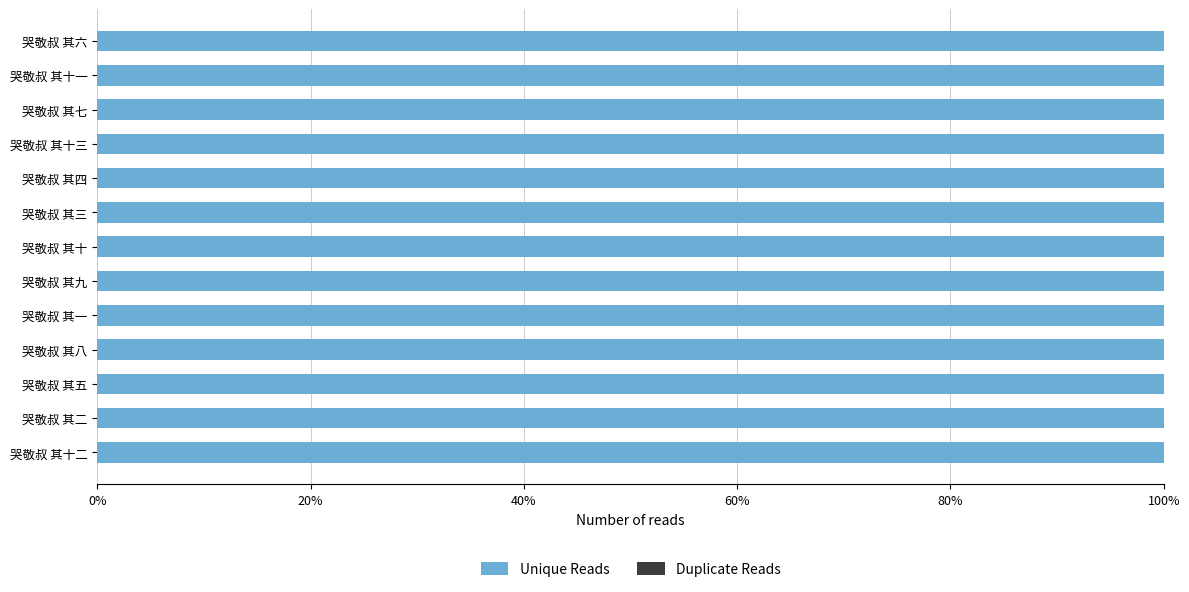

Are the bars horizontal?

Yes